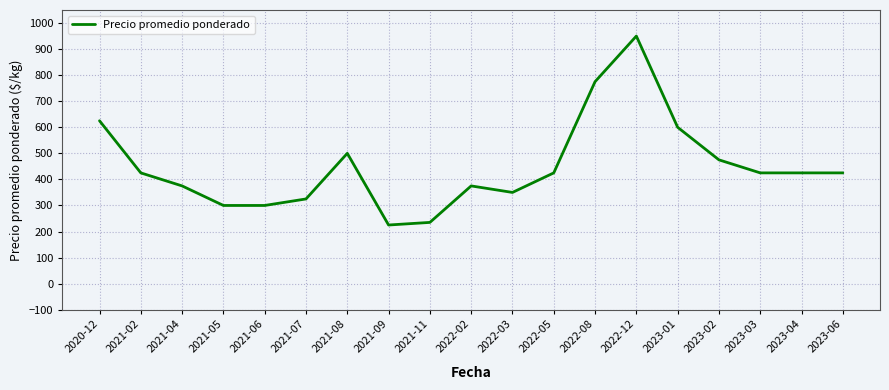

What is the approximate value at 2021-06, to the nearest 10?

300